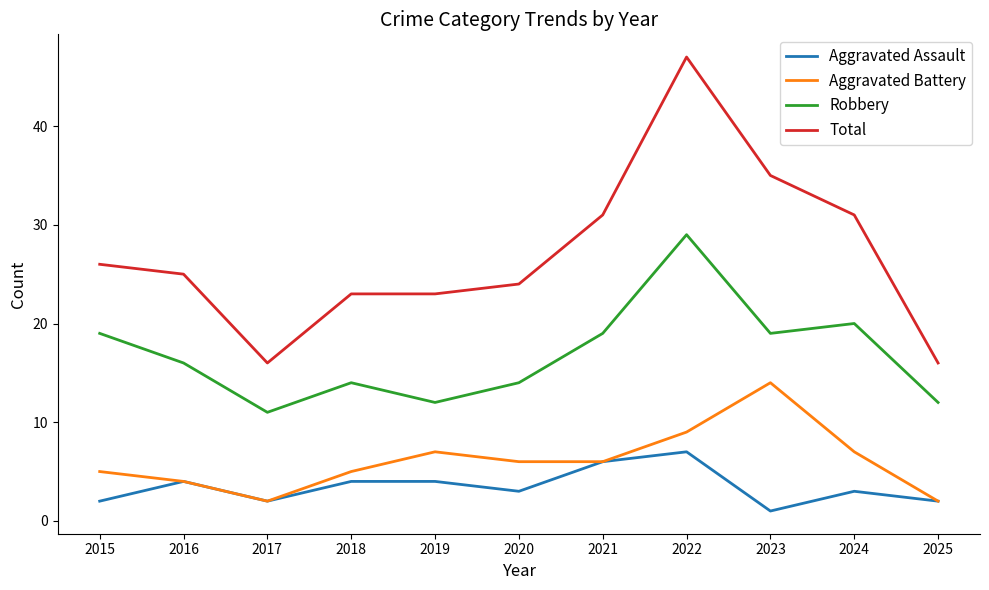

Which category has the lowest value in the Aggravated Assault series?

2023